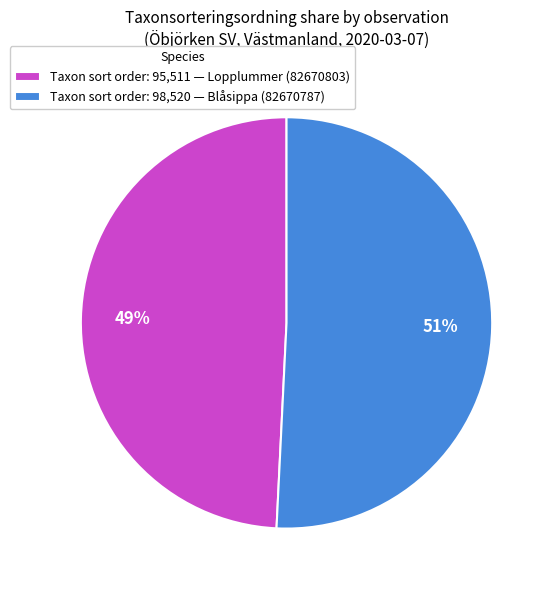

Which category has the biggest portion of the pie?

Taxon sort order: 98,520 — Blåsippa (82670787)